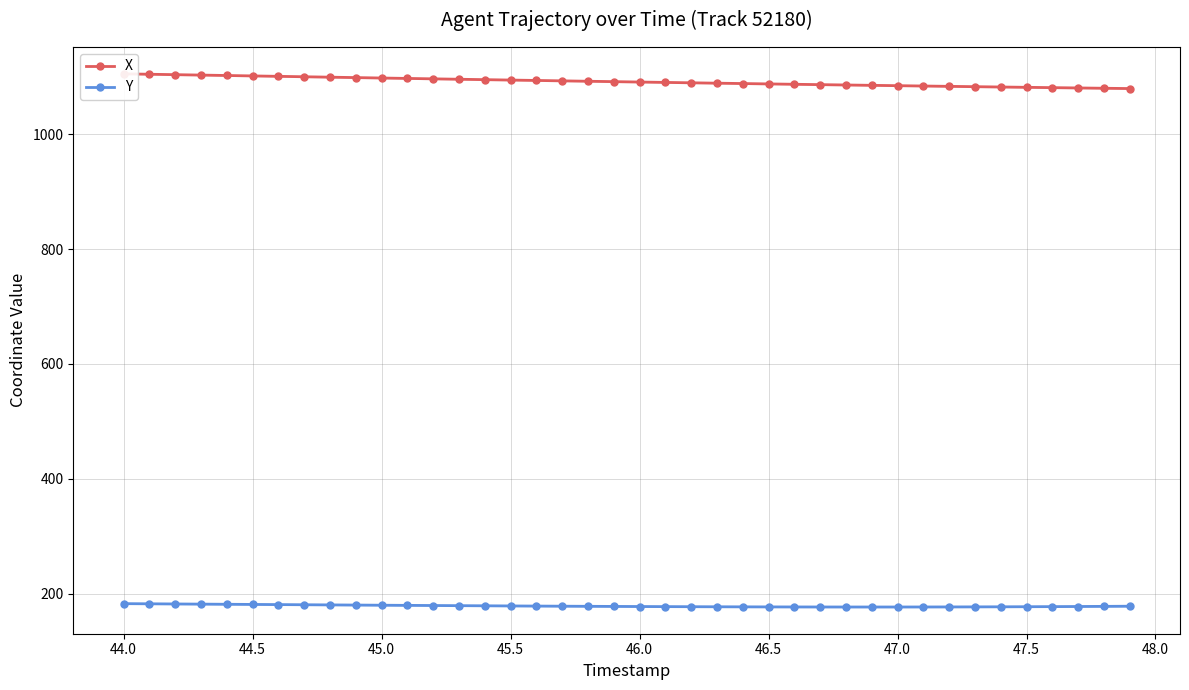

What is the highest value of the Y series?

182.5